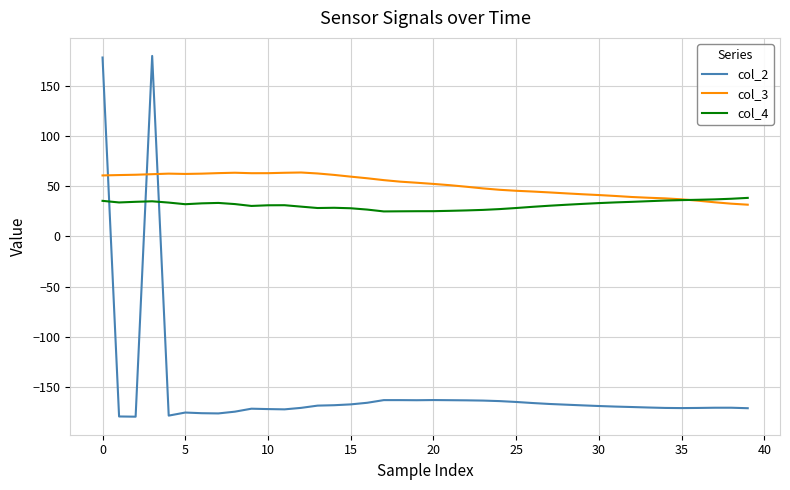

Is this an area chart (filled region under the line)?

No